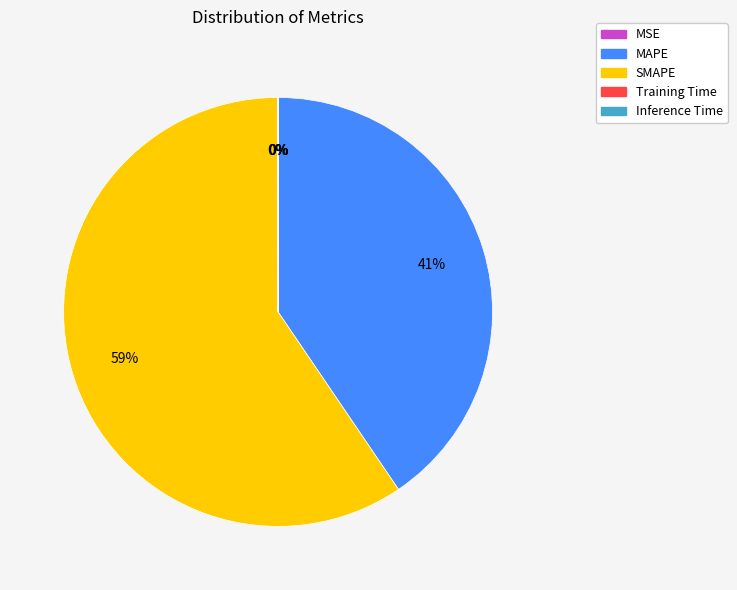

Which slice is the largest?

SMAPE